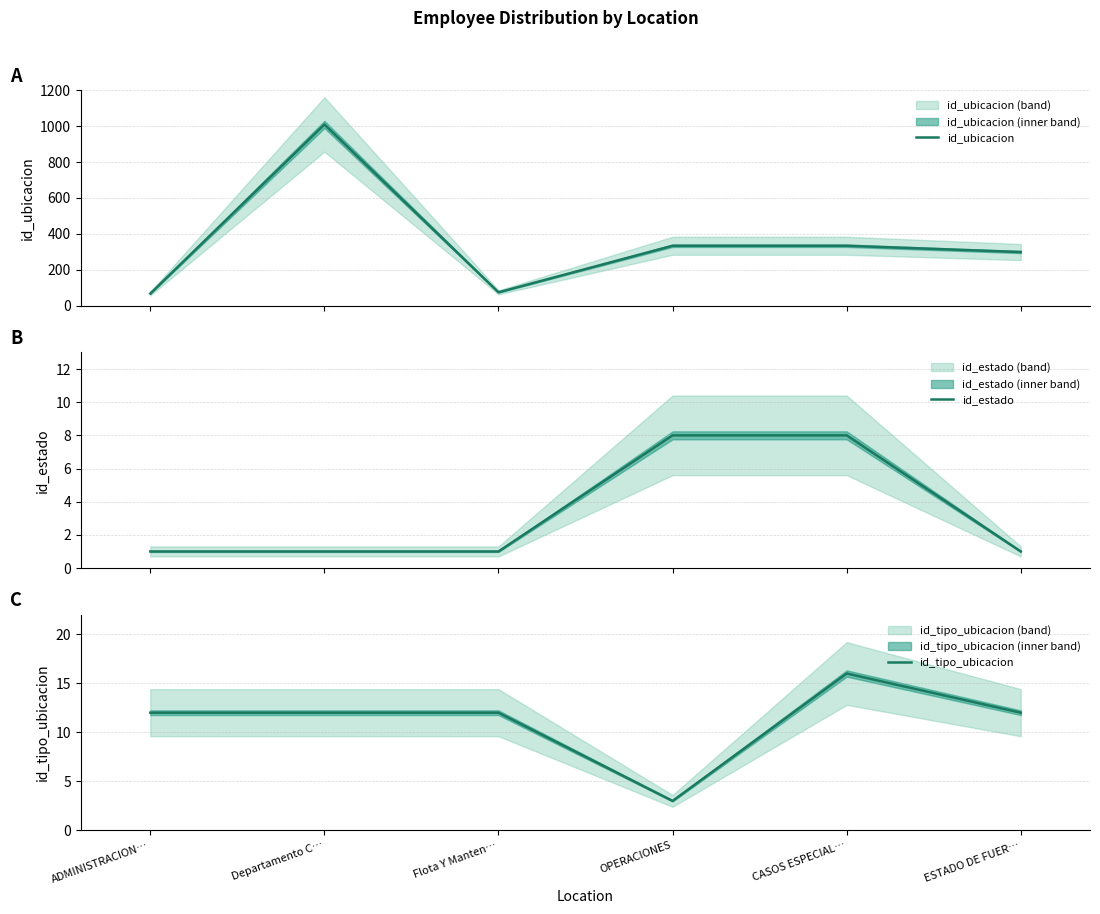

Reading left to right, list all the values displayed in this chart.

id_ubicacion: 68	1009	75	334	334	299
id_estado: 1	1	1	8	8	1
id_tipo_ubicacion: 12	12	12	3	16	12